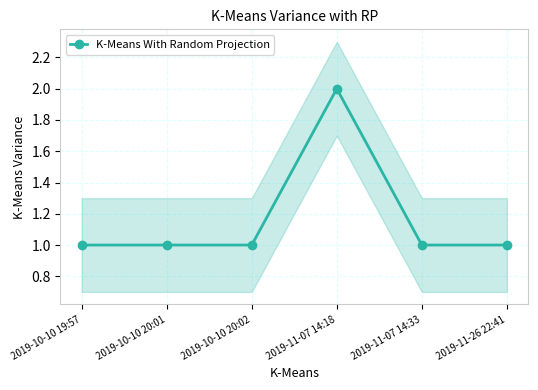

Rank the categories by value from lowest to highest.

2019-10-10 19:57, 2019-10-10 20:01, 2019-10-10 20:02, 2019-11-07 14:33, 2019-11-26 22:41, 2019-11-07 14:18